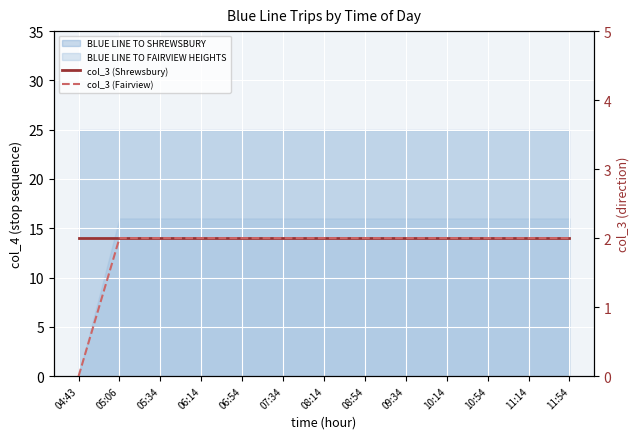

Reading right to left, list all the values displayed in this chart.

col_3 (Shrewsbury): 2	2	2	2	2	2	2	2	2	2	2	2	2
col_3 (Fairview): 2	2	2	2	2	2	2	2	2	2	2	2	0